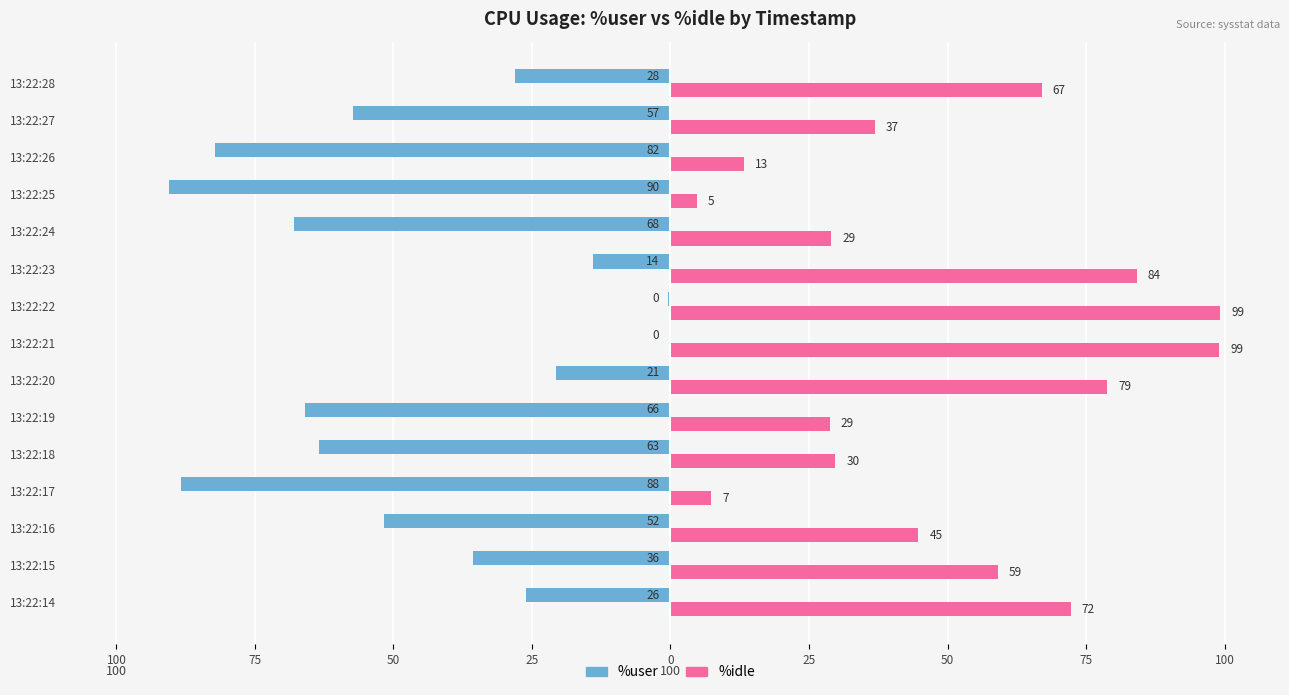

What are all the series names shown in the legend?

%user, %idle